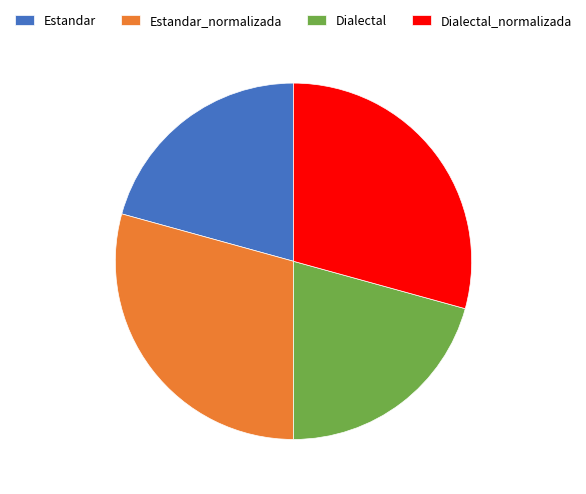

Do Dialectal and Estandar together represent more than half of the pie?

No